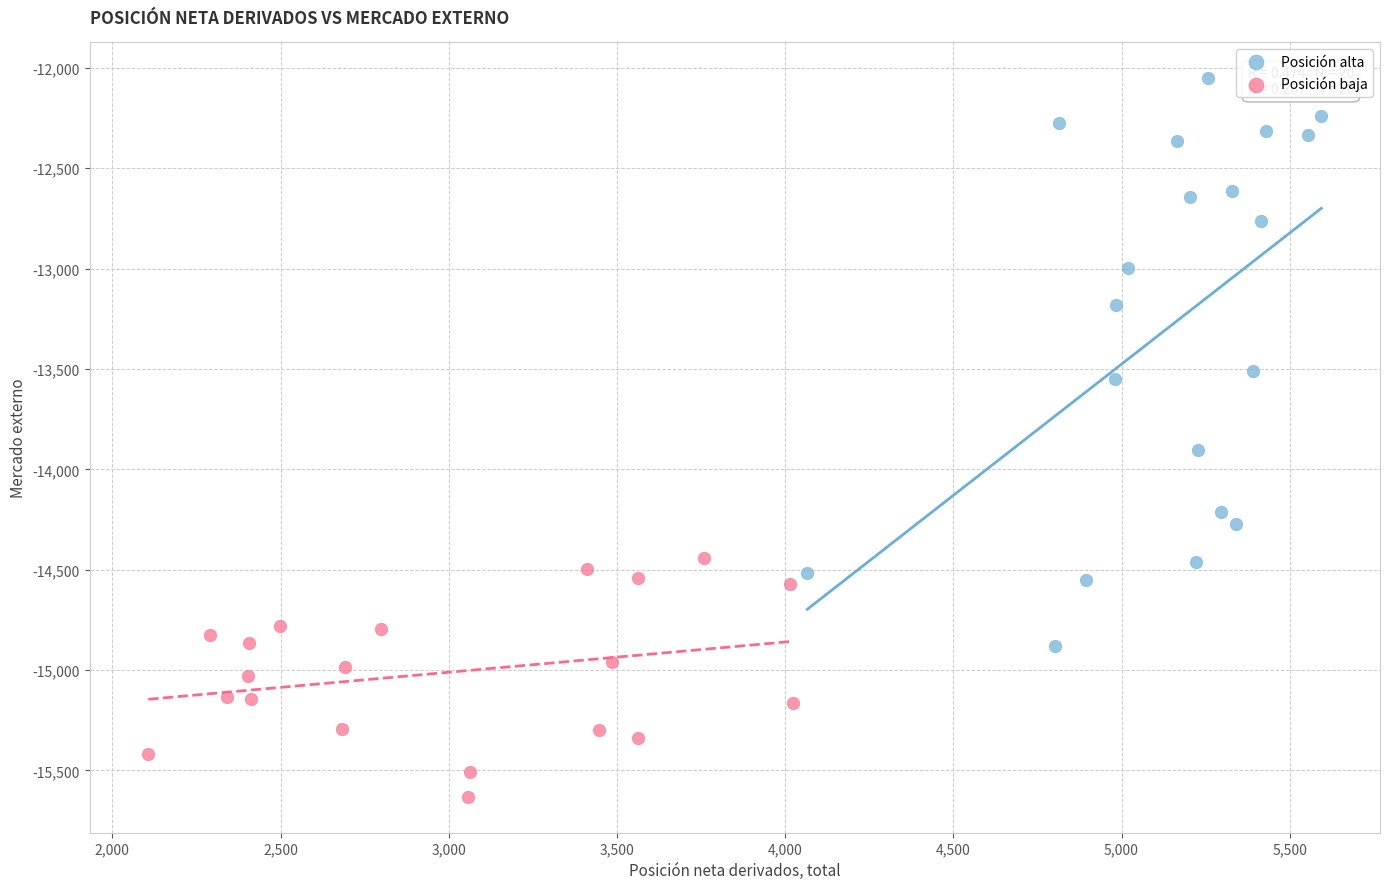

What are all the series names shown in the legend?

Posición alta, Posición baja